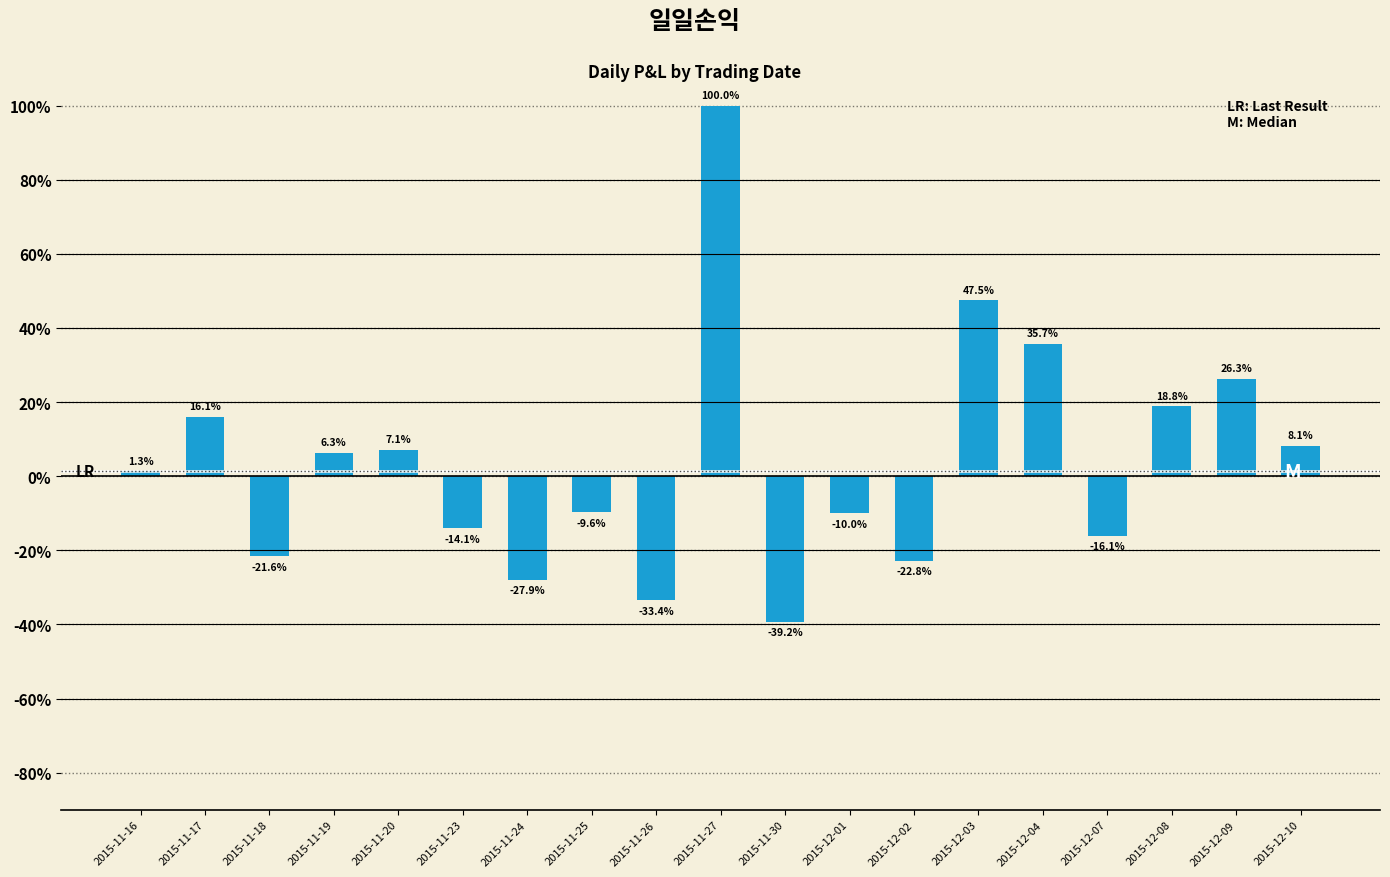

What is the difference between the maximum and second lowest values?

133.4